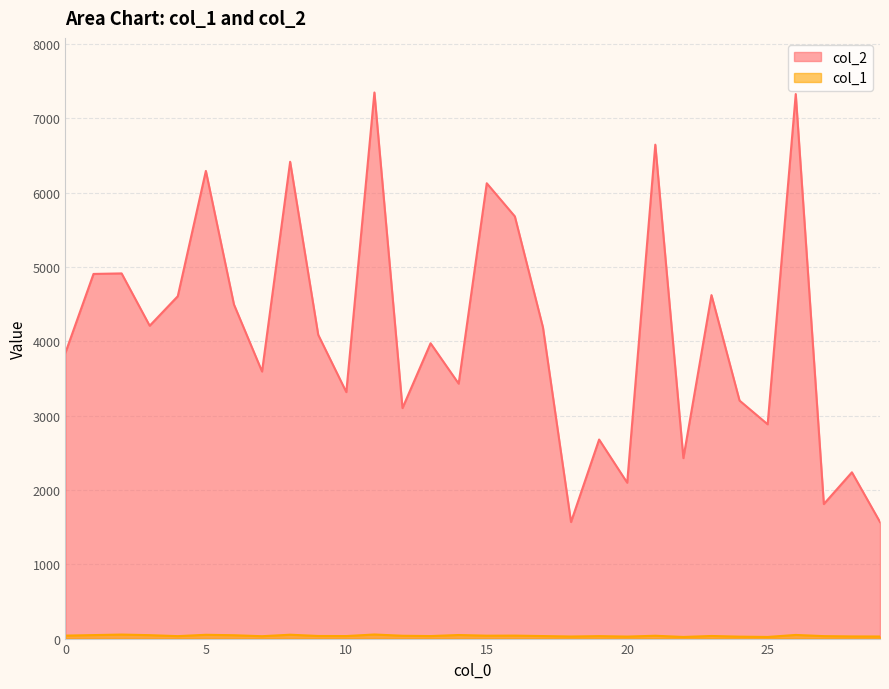

Reading left to right, extract all data points from this chart.

col_2: 0=3845	1=4906	2=4913	3=4209	4=4606	5=6292	6=4495	7=3593	8=6415	9=4087	10=3316	11=7347	12=3101	13=3973	14=3430	15=6126	16=5680	17=4188	18=1568	19=2678	20=2097	21=6645	22=2428	23=4621	24=3202	25=2883	26=7326	27=1810	28=2237	29=1568
col_1: 0=40	1=47	2=54	3=46	4=33	5=51	6=45	7=32	8=52	9=35	10=34	11=55	12=38	13=34	14=48	15=39	16=40	17=34	18=28	19=33	20=27	21=38	22=22	23=35	24=26	25=22	26=49	27=33	28=29	29=28